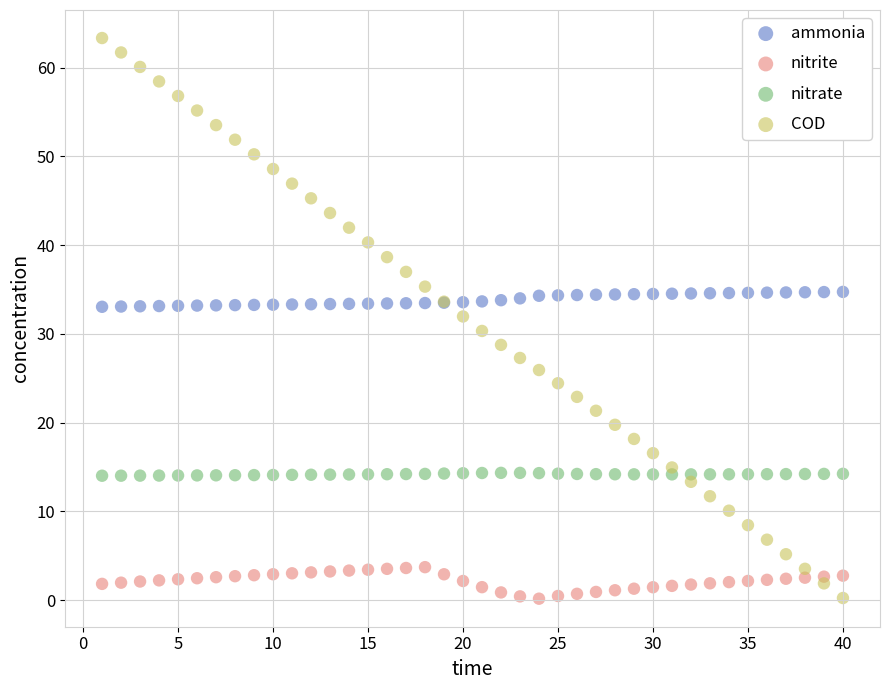

Which series contains the highest Y value?

COD